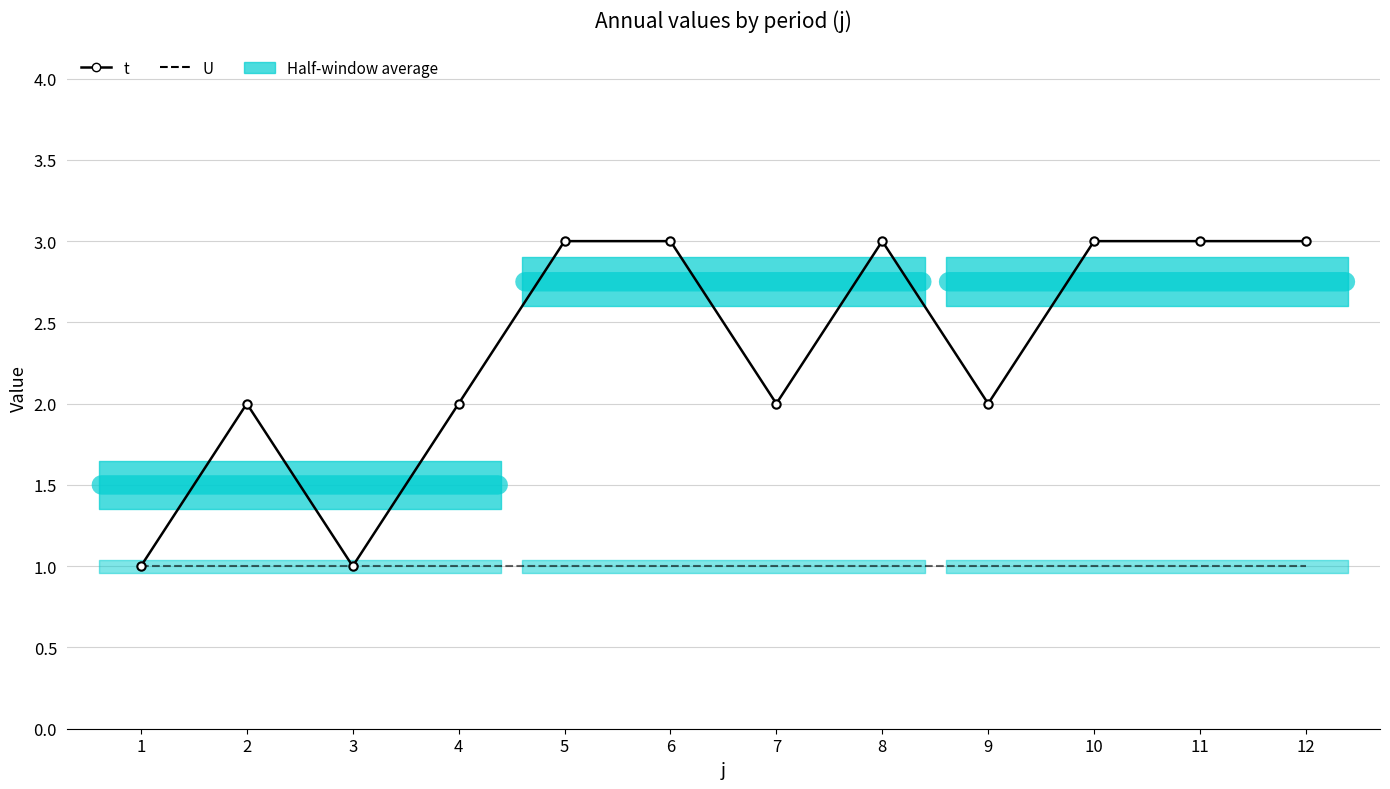

True or false: U and t intersect in this chart.

False